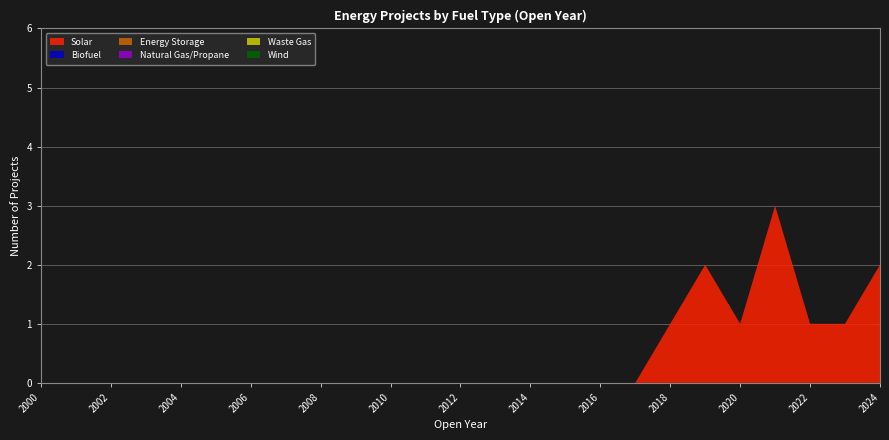

Reading right to left, list all the values displayed in this chart.

Solar: 2024=2	2023=1	2022=1	2021=3	2020=1	2019=2	2018=1	2017=0	2016=0	2015=0	2014=0	2013=0	2012=0	2011=0	2010=0	2009=0	2008=0	2007=0	2006=0	2005=0	2004=0	2003=0	2002=0	2001=0	2000=0
Biofuel: 2024=0	2023=0	2022=0	2021=0	2020=0	2019=0	2018=0	2017=0	2016=0	2015=0	2014=0	2013=0	2012=0	2011=0	2010=0	2009=0	2008=0	2007=0	2006=0	2005=0	2004=0	2003=0	2002=0	2001=0	2000=0
Energy Storage: 2024=0	2023=0	2022=0	2021=0	2020=0	2019=0	2018=0	2017=0	2016=0	2015=0	2014=0	2013=0	2012=0	2011=0	2010=0	2009=0	2008=0	2007=0	2006=0	2005=0	2004=0	2003=0	2002=0	2001=0	2000=0
Natural Gas/Propane: 2024=0	2023=0	2022=0	2021=0	2020=0	2019=0	2018=0	2017=0	2016=0	2015=0	2014=0	2013=0	2012=0	2011=0	2010=0	2009=0	2008=0	2007=0	2006=0	2005=0	2004=0	2003=0	2002=0	2001=0	2000=0
Waste Gas: 2024=0	2023=0	2022=0	2021=0	2020=0	2019=0	2018=0	2017=0	2016=0	2015=0	2014=0	2013=0	2012=0	2011=0	2010=0	2009=0	2008=0	2007=0	2006=0	2005=0	2004=0	2003=0	2002=0	2001=0	2000=0
Wind: 2024=0	2023=0	2022=0	2021=0	2020=0	2019=0	2018=0	2017=0	2016=0	2015=0	2014=0	2013=0	2012=0	2011=0	2010=0	2009=0	2008=0	2007=0	2006=0	2005=0	2004=0	2003=0	2002=0	2001=0	2000=0